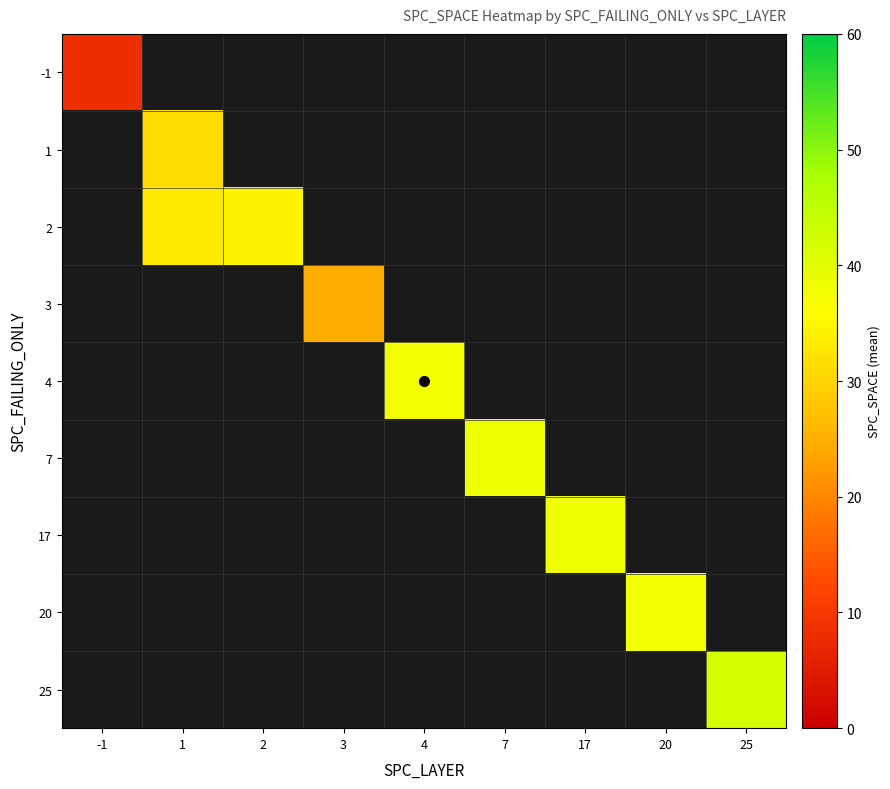

At how many categories does at least one series exceed 10?

8